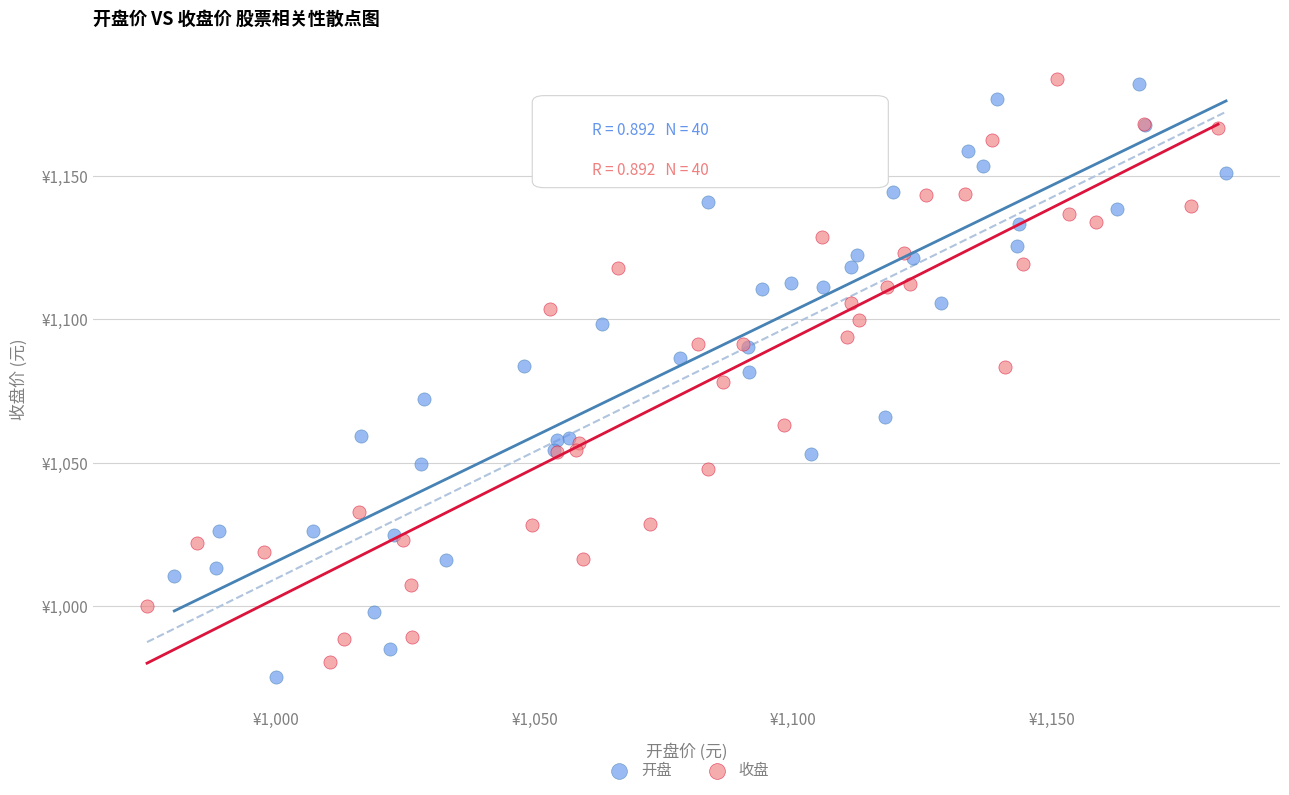

What are all the series names shown in the legend?

开盘, 收盘